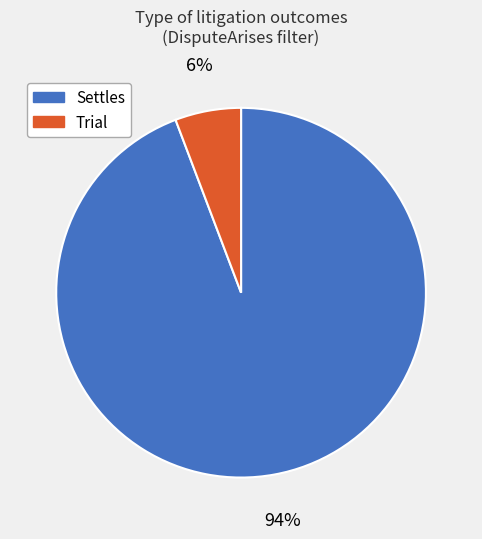

Which slice is the largest?

Settles